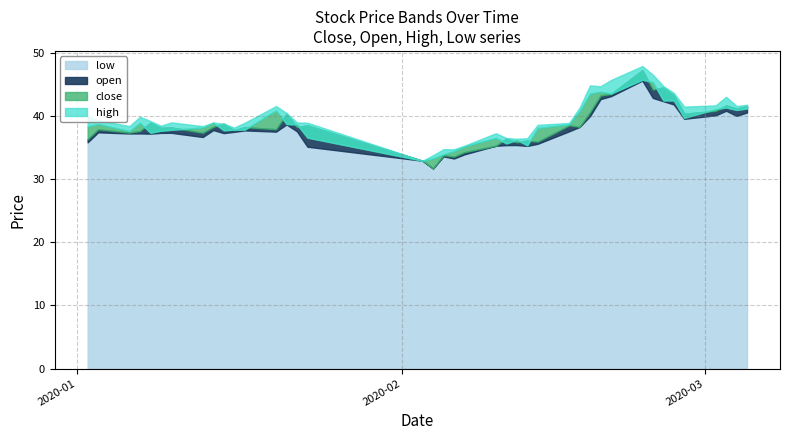

What is the average value of the close series?

38.9